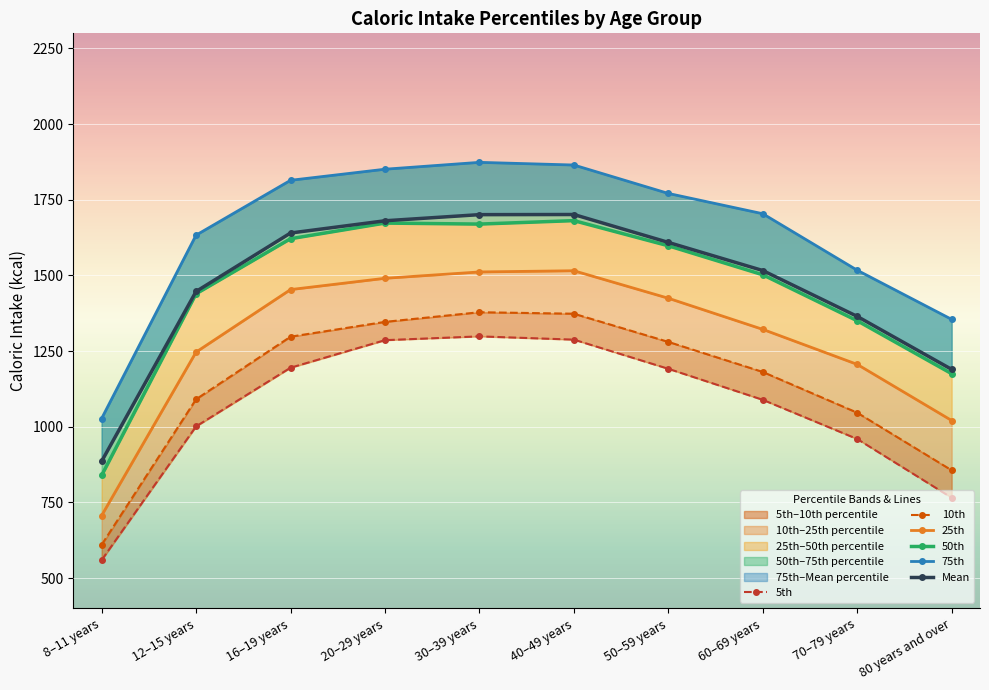

What are all the series names shown in the legend?

5th, 10th, 25th, 50th, 75th, Mean